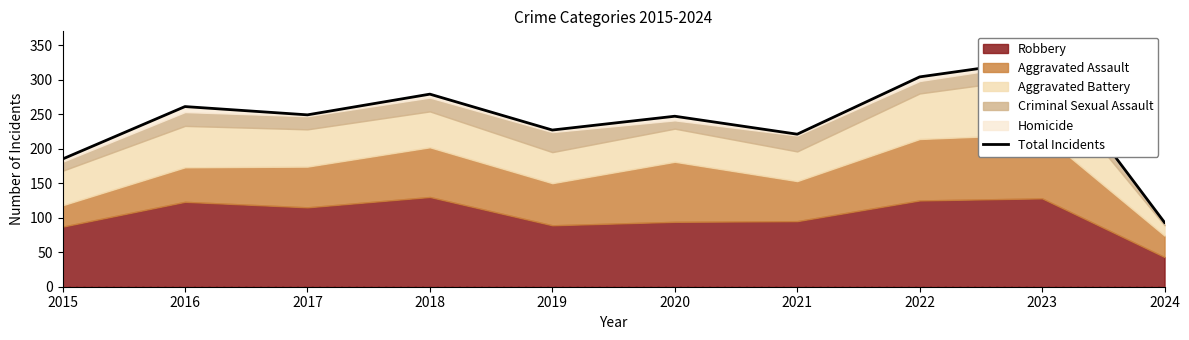

What is the average value?

240